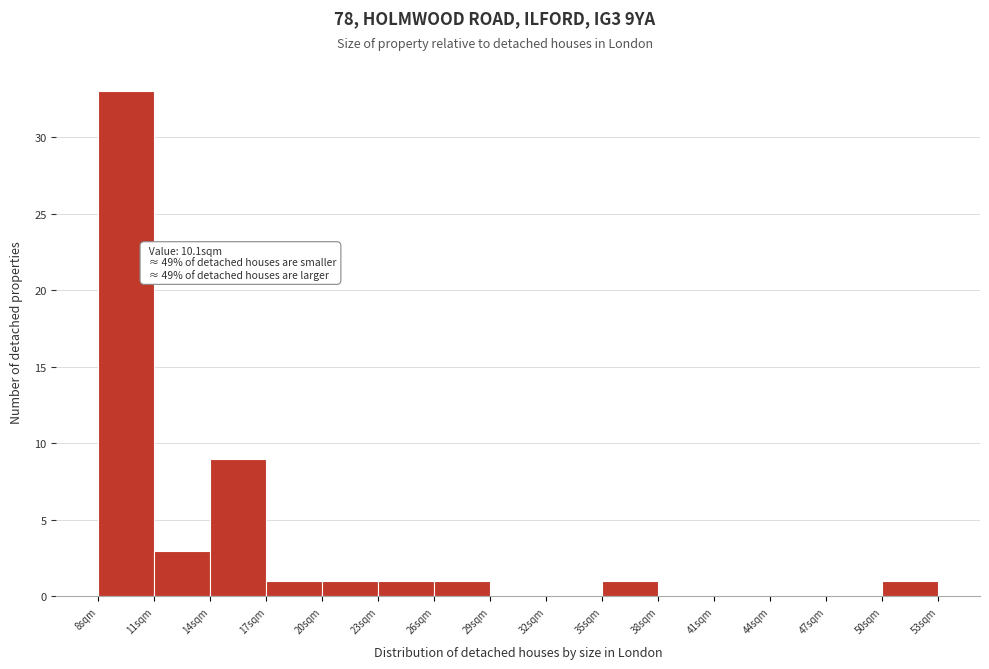

Over which range of the x-axis is the bar tallest?

7.5 to 10.5